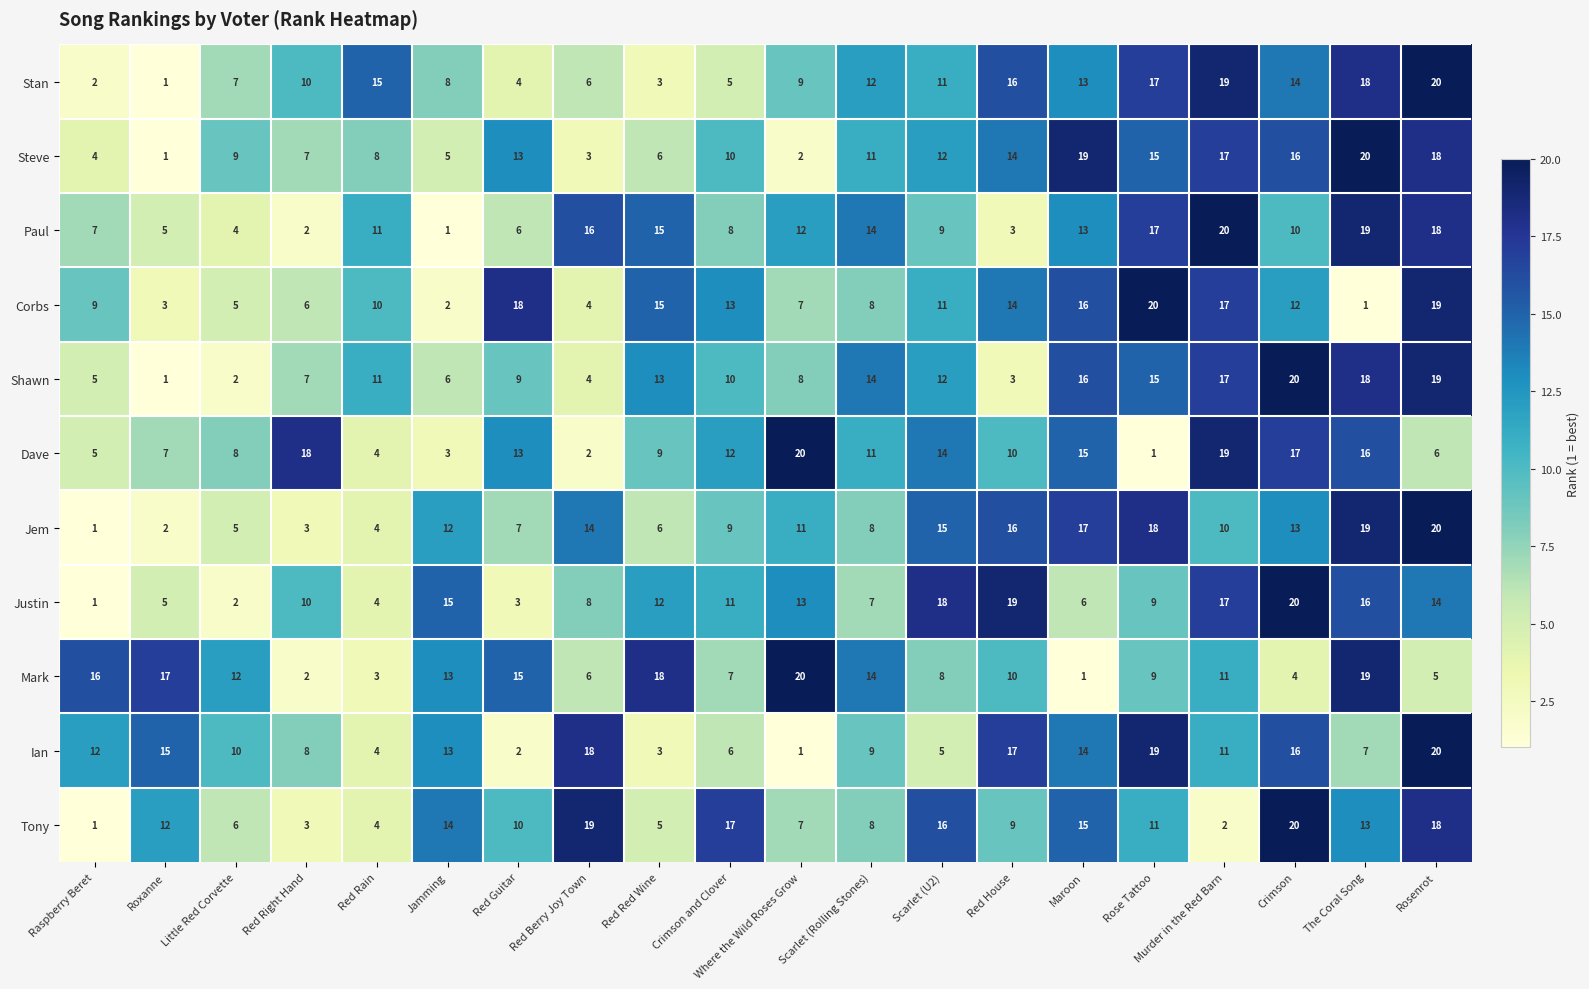

At which category is the sum across all series the highest?

Rosenrot